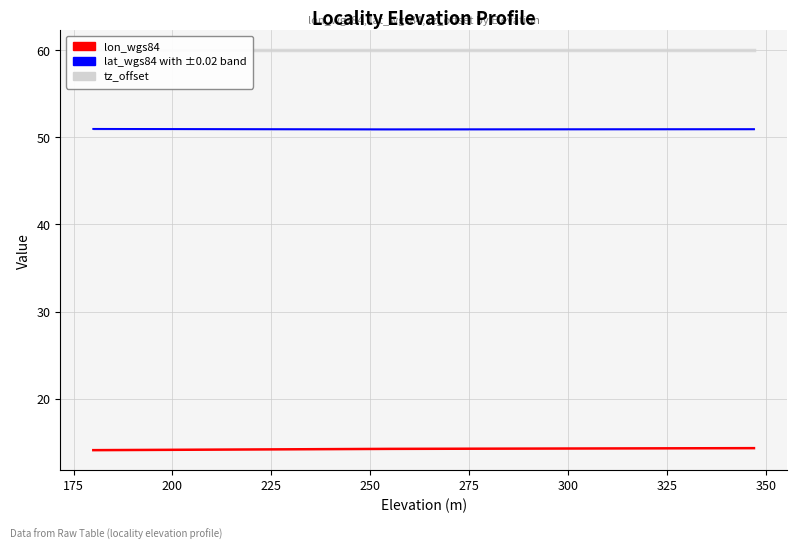

Which series has the widest spread of values?

lon_wgs84